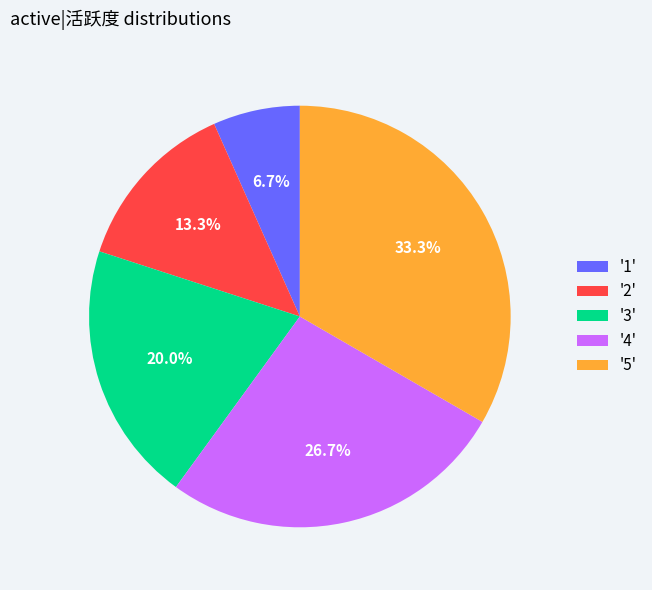

Rank the categories by value from highest to lowest.

'5', '4', '3', '2', '1'